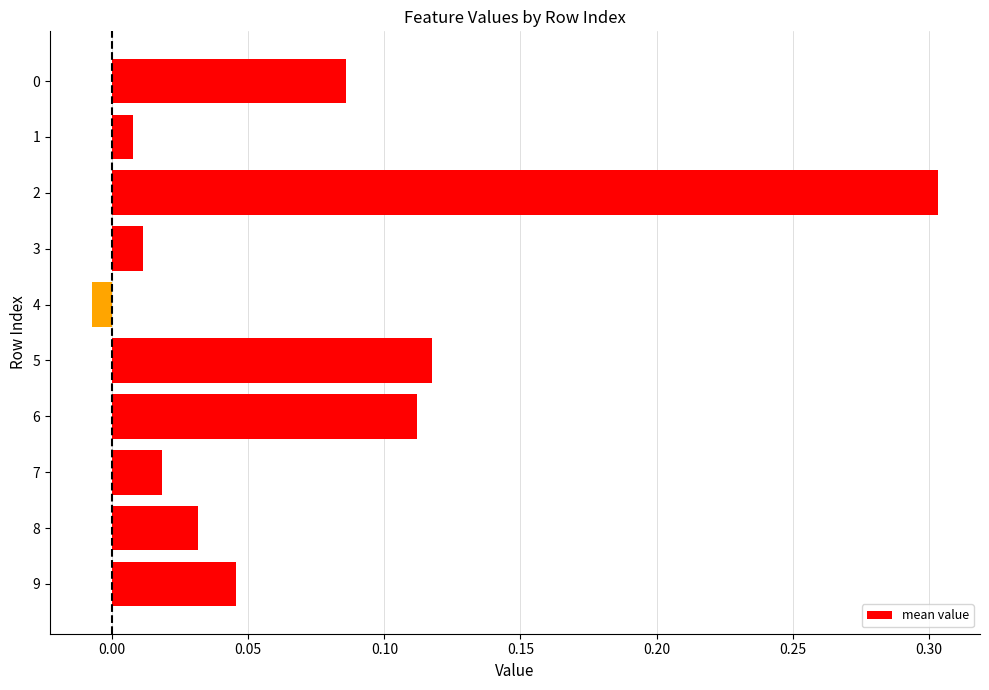

What is the difference between the maximum and minimum values?

0.3